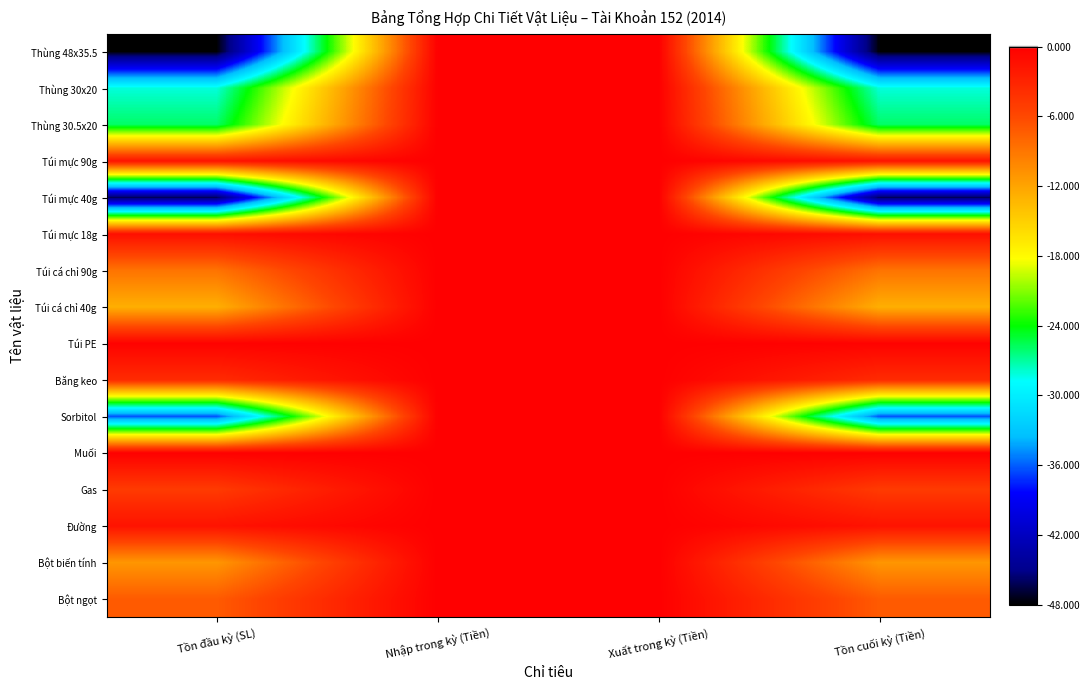

Which has a higher value, Xuất trong kỳ (Tiền) or Tồn đầu kỳ (SL)?

Xuất trong kỳ (Tiền)